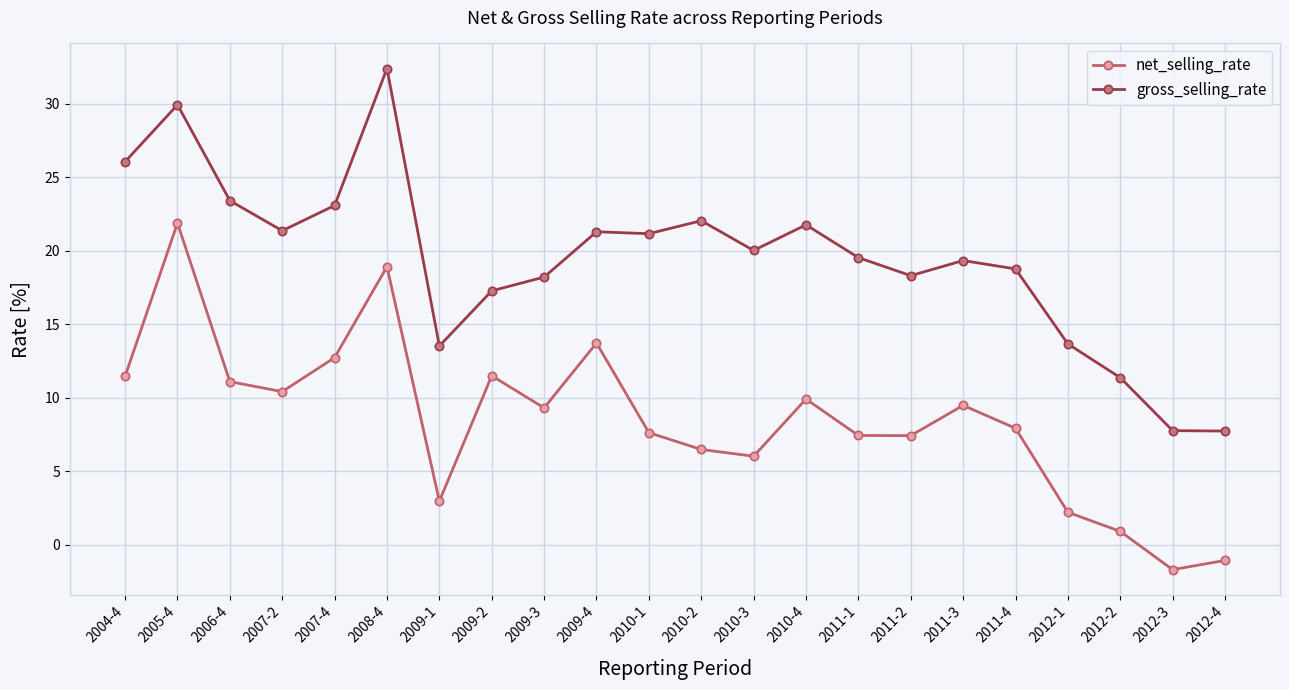

What are all the series names shown in the legend?

net_selling_rate, gross_selling_rate